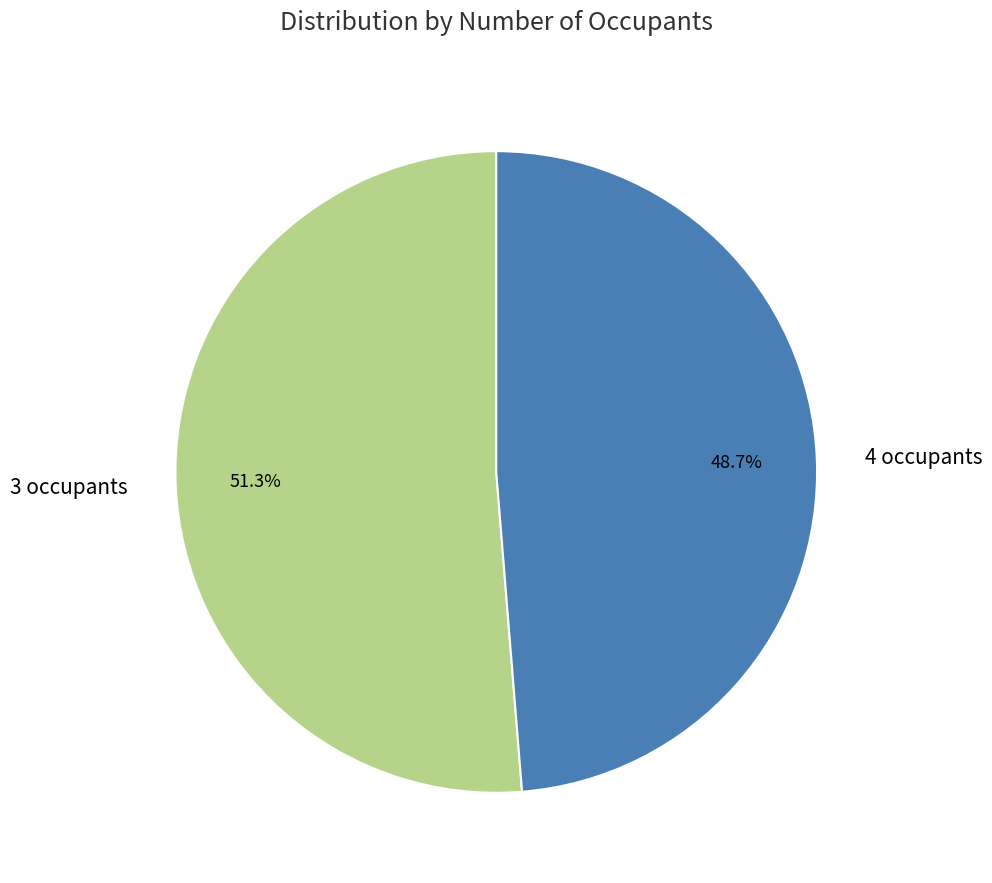

Which has a higher value, 3 occupants or 4 occupants?

3 occupants